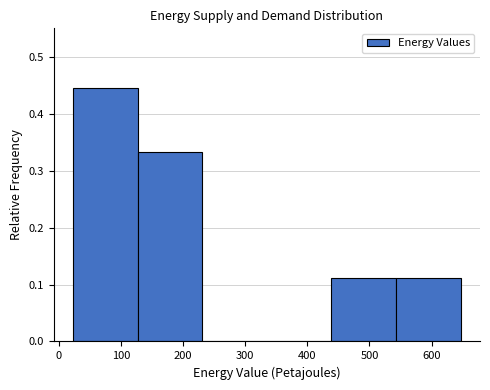

Which range on the x-axis has the tallest bar?

20 to 130